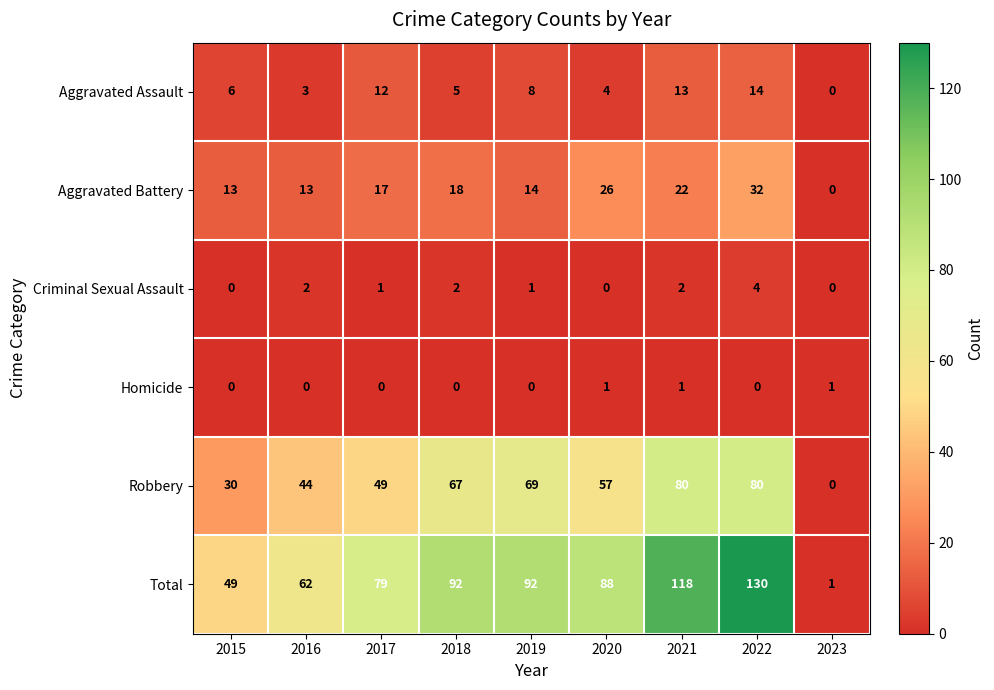

List the series in order of their peak value, highest first.

Total, Robbery, Aggravated Battery, Aggravated Assault, Criminal Sexual Assault, Homicide